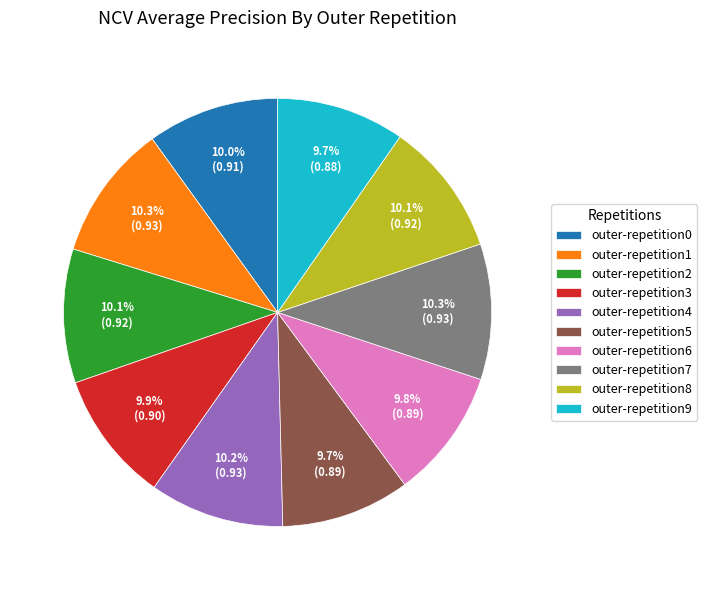

Is there a majority slice in this chart?

No